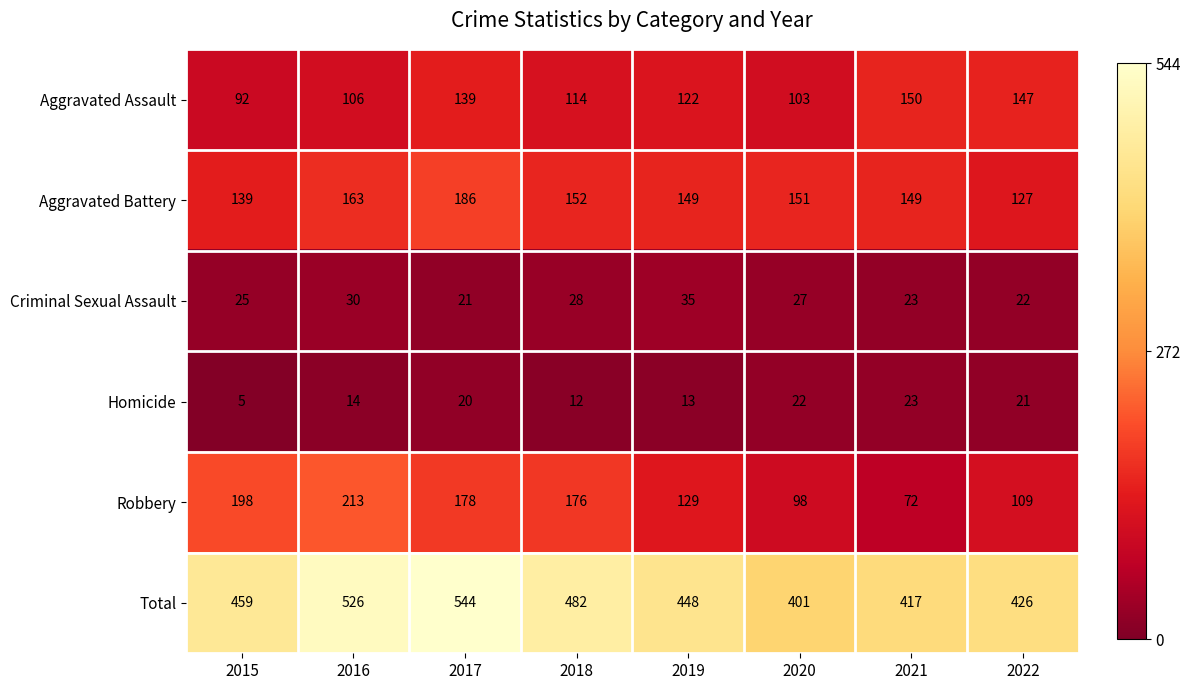

How many data points in Total are less than 459?

4